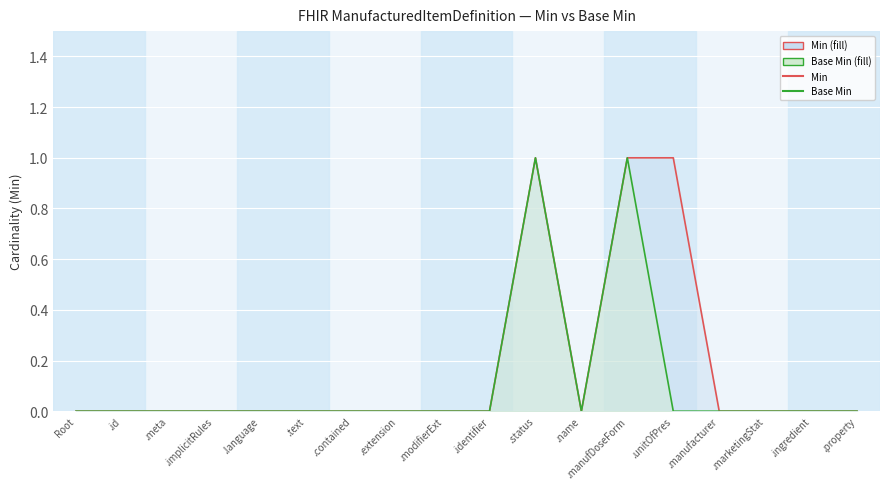

What position from the right is .status?

8